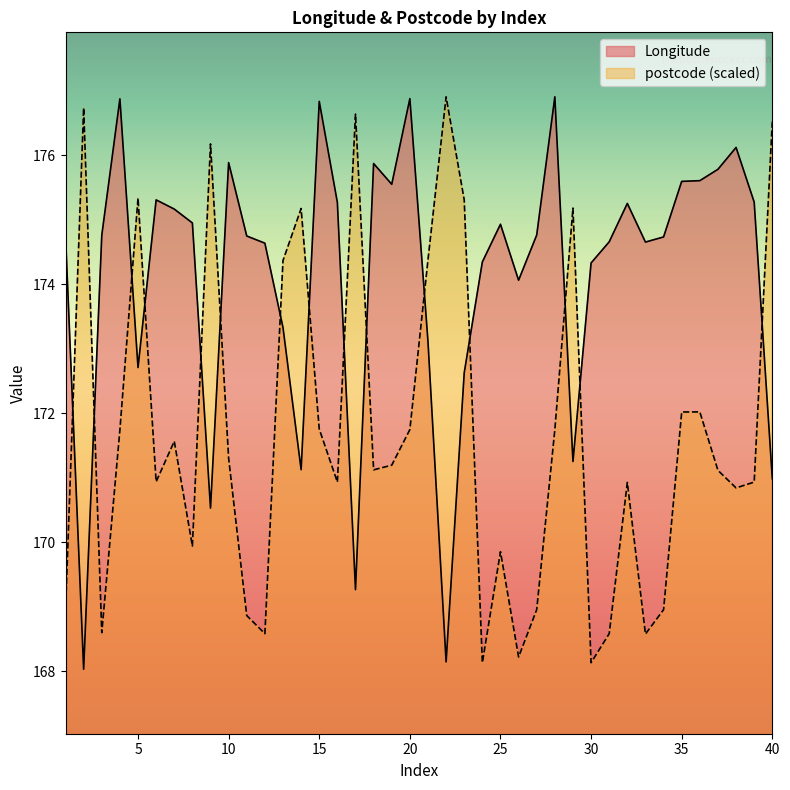

What is the sum of all postcode values?

6868.9